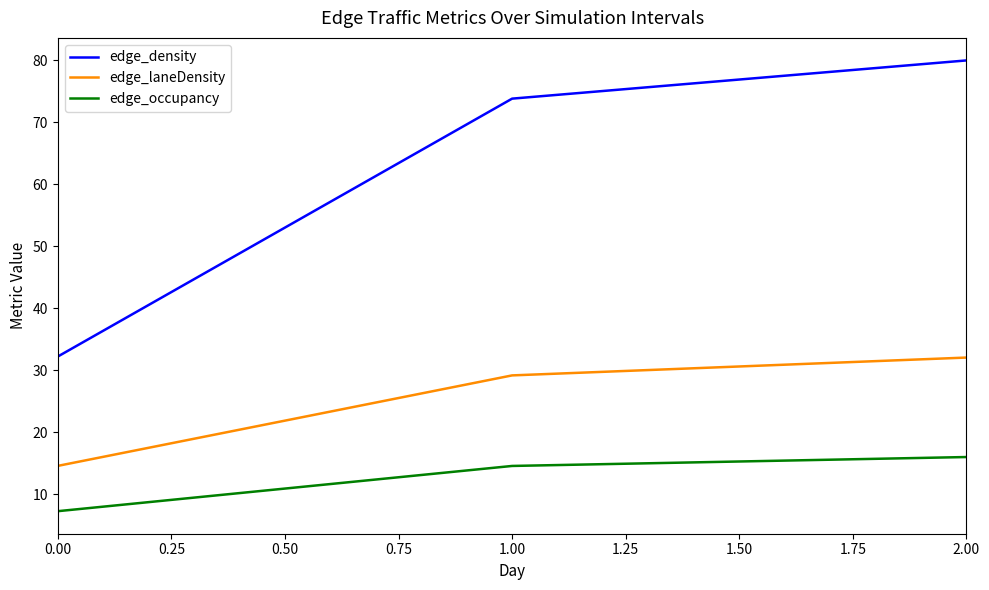

What are all the series names shown in the legend?

edge_density, edge_laneDensity, edge_occupancy